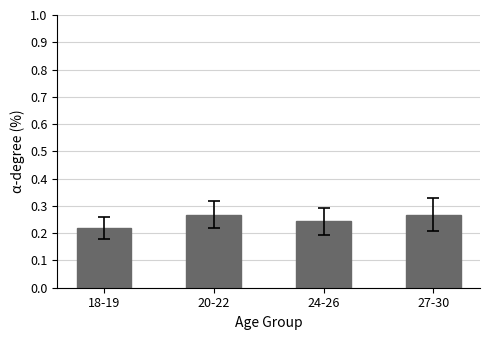

Where is the data nearest to the value 0?

18-19